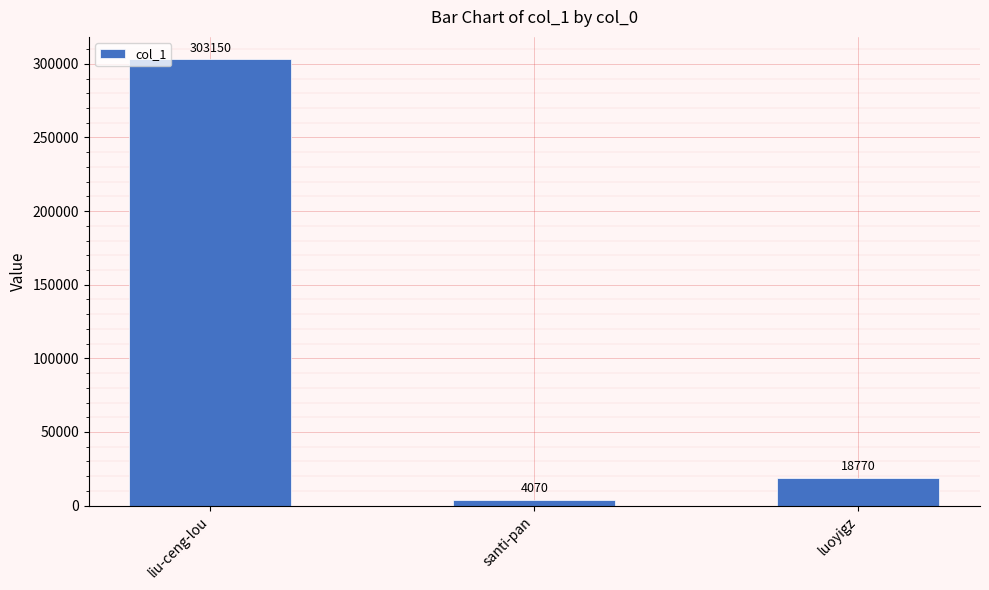

At which label does the data first exceed 18770?

liu-ceng-lou